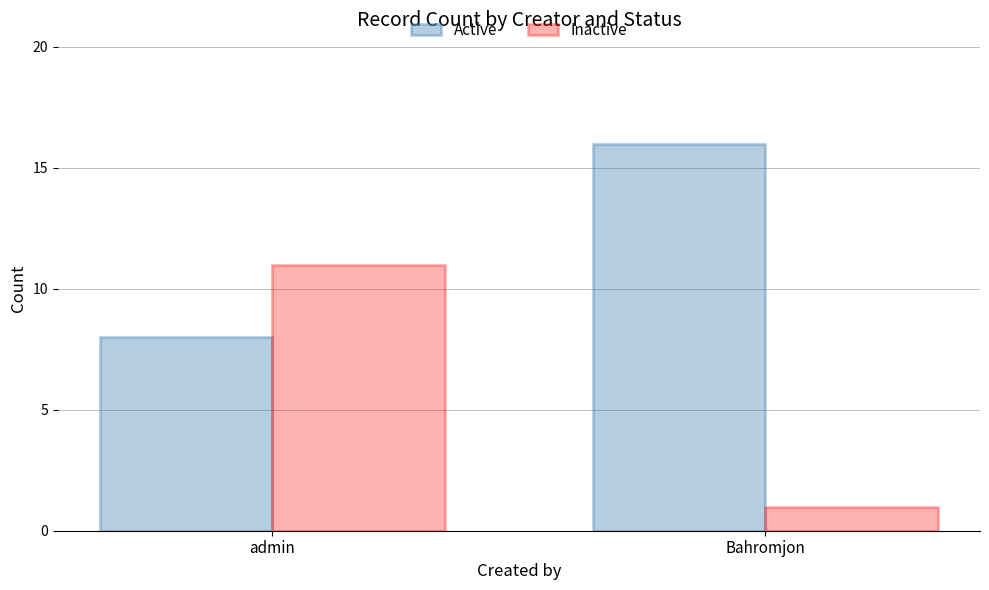

What is the sum of the Inactive values at Bahromjon and admin?

12